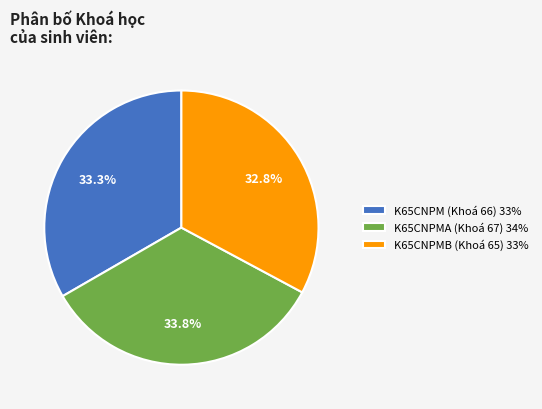

Rank the categories by value from lowest to highest.

K65CNPMB (Khoá 65), K65CNPM (Khoá 66), K65CNPMA (Khoá 67)